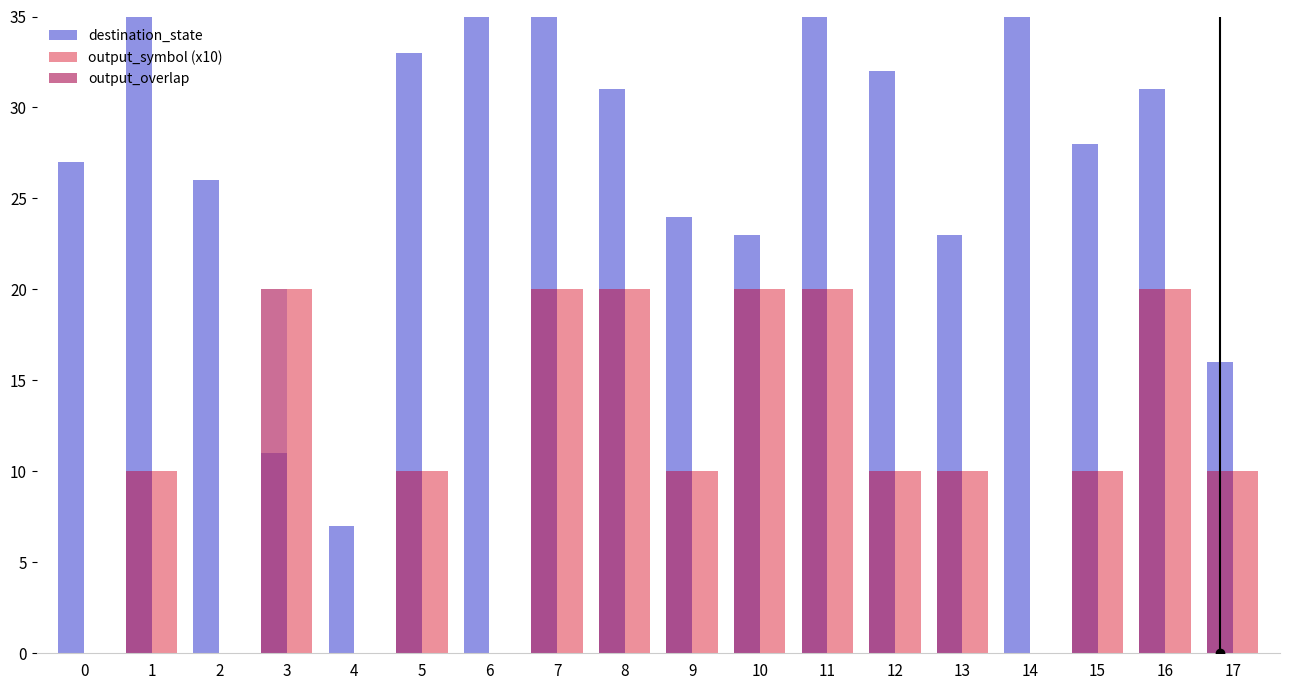

The output_symbol (x10) series shows 0 at 14. True or false?

True